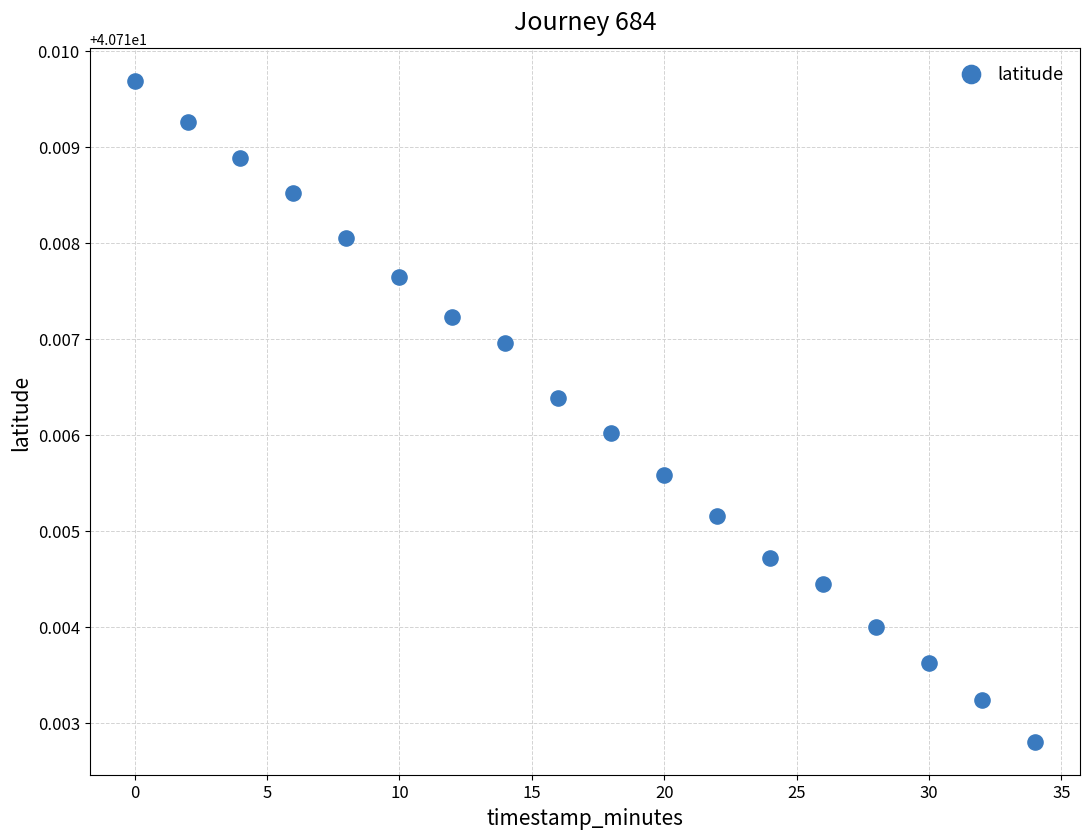

What is the range of X values (max minus min)?

34.0